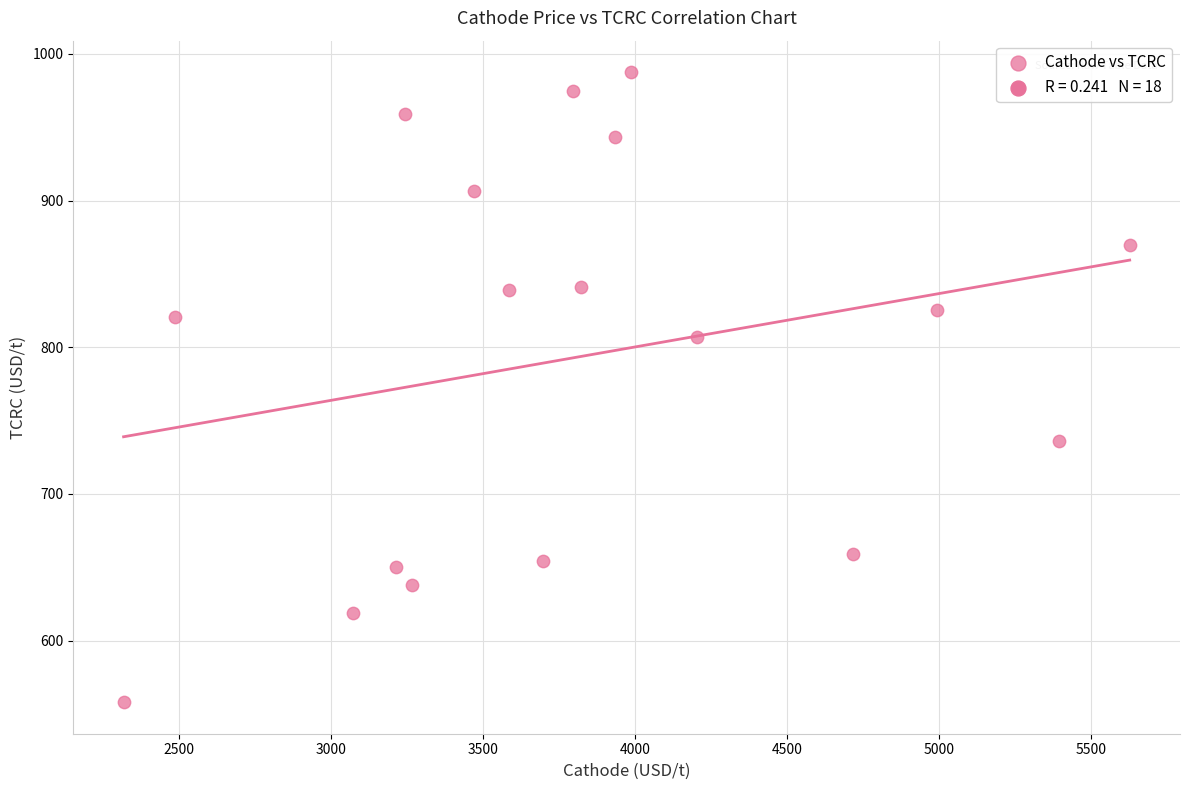

What is the range of Y values (max minus min)?

429.5